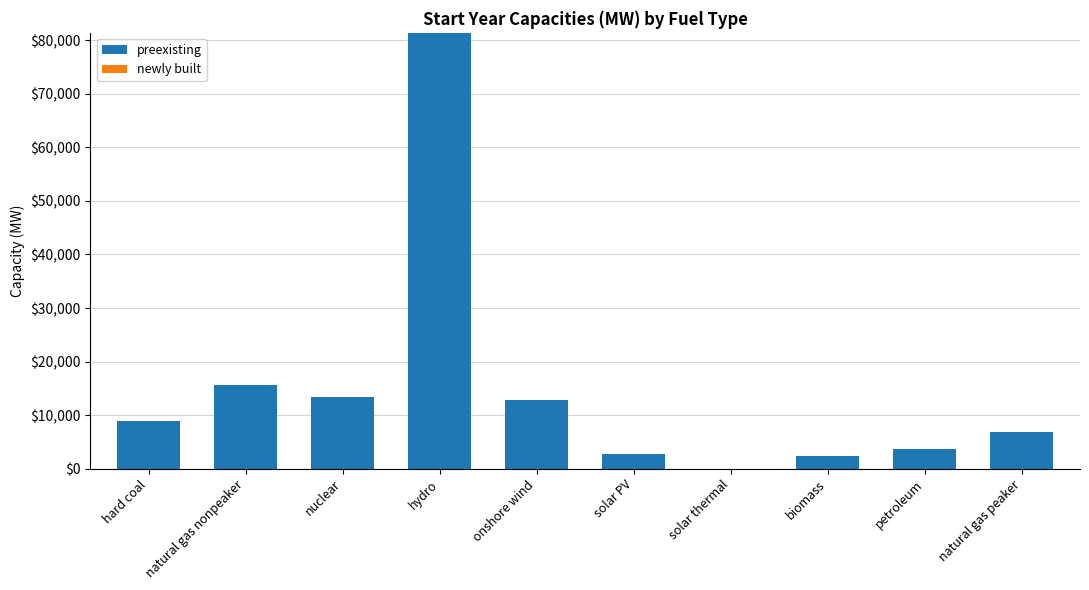

What is the ratio of the value at nuclear to the value at petroleum?

3.7